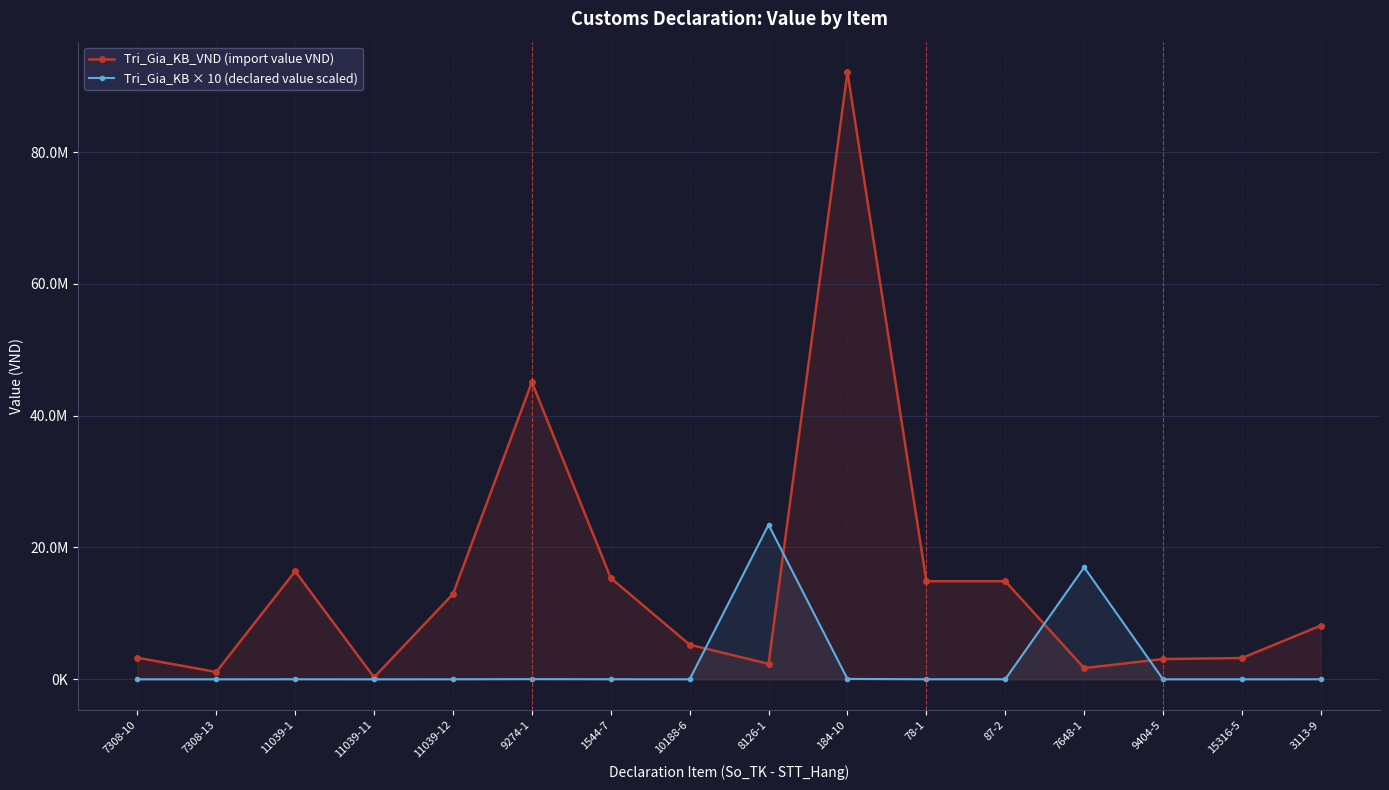

What are all the series names shown in the legend?

Tri_Gia_KB_VND (import value VND), Tri_Gia_KB × 10 (declared value scaled)